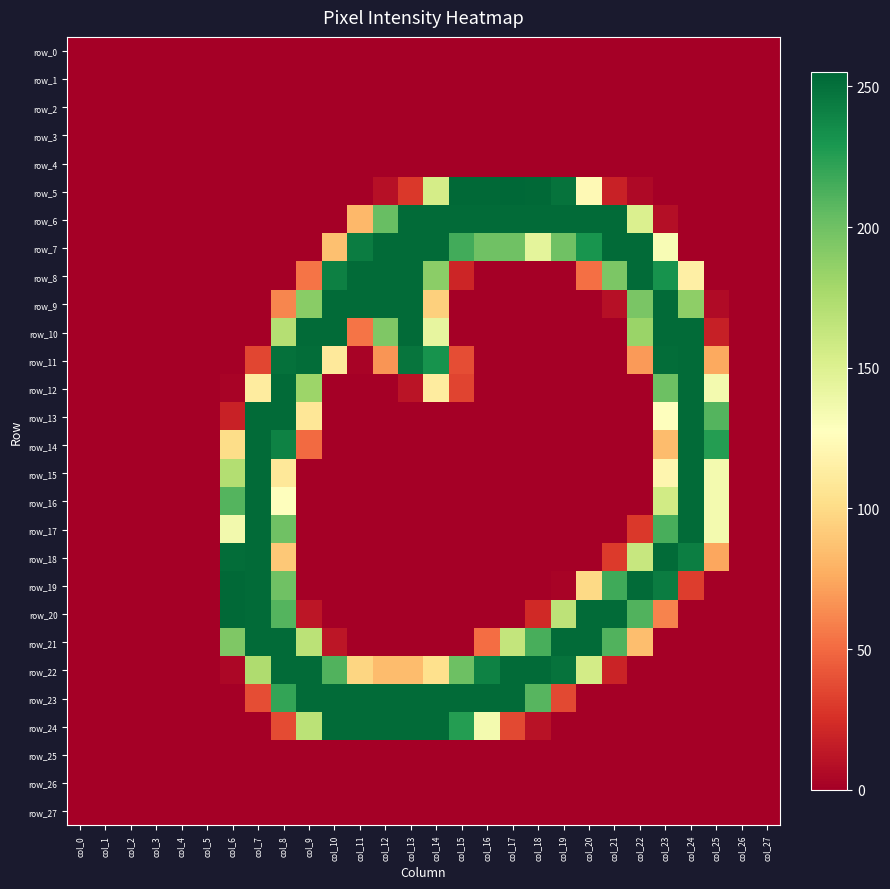

At which category is the sum across all series the highest?

col_8